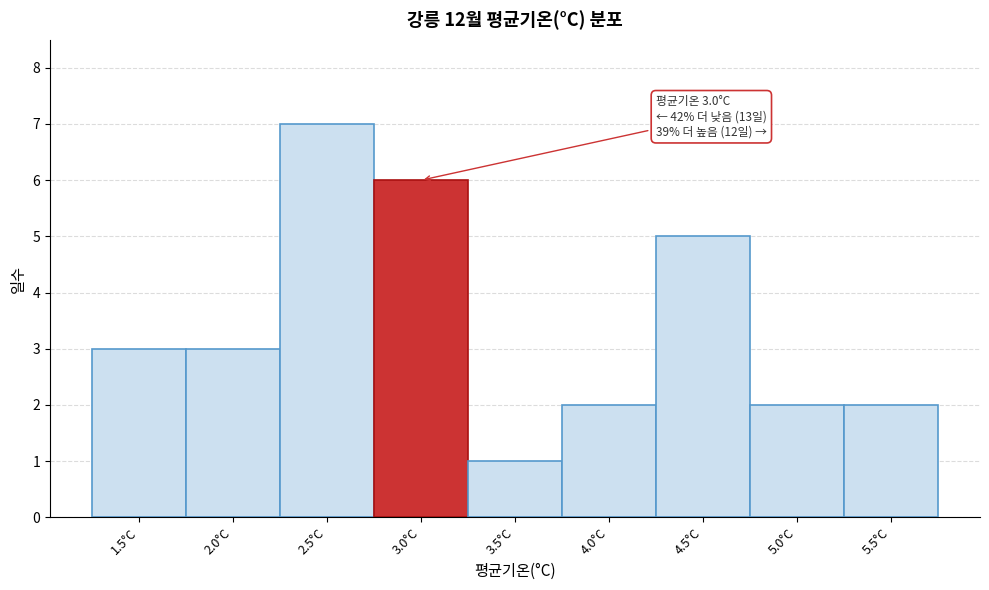

Reading left to right, extract all data points from this chart.

3	3	7	6	1	2	5	2	2